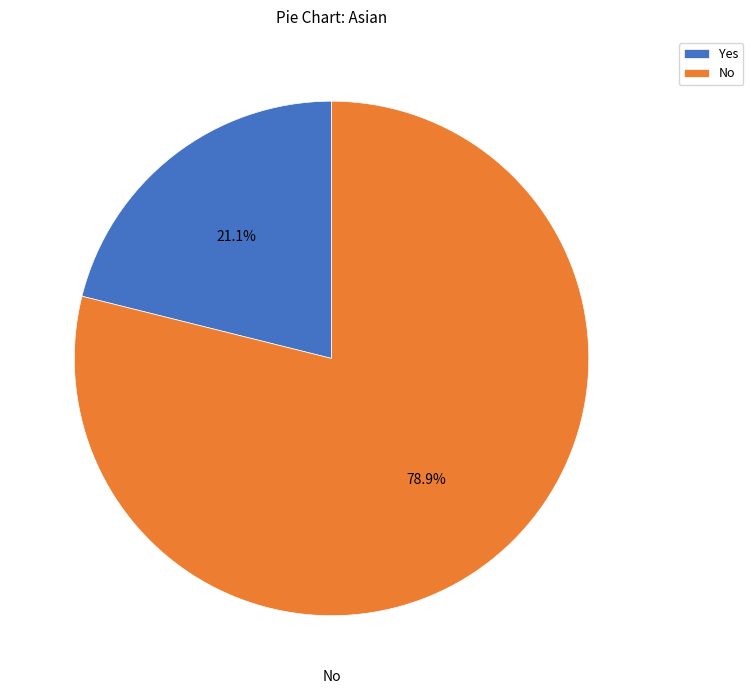

Which category accounts for the majority?

No